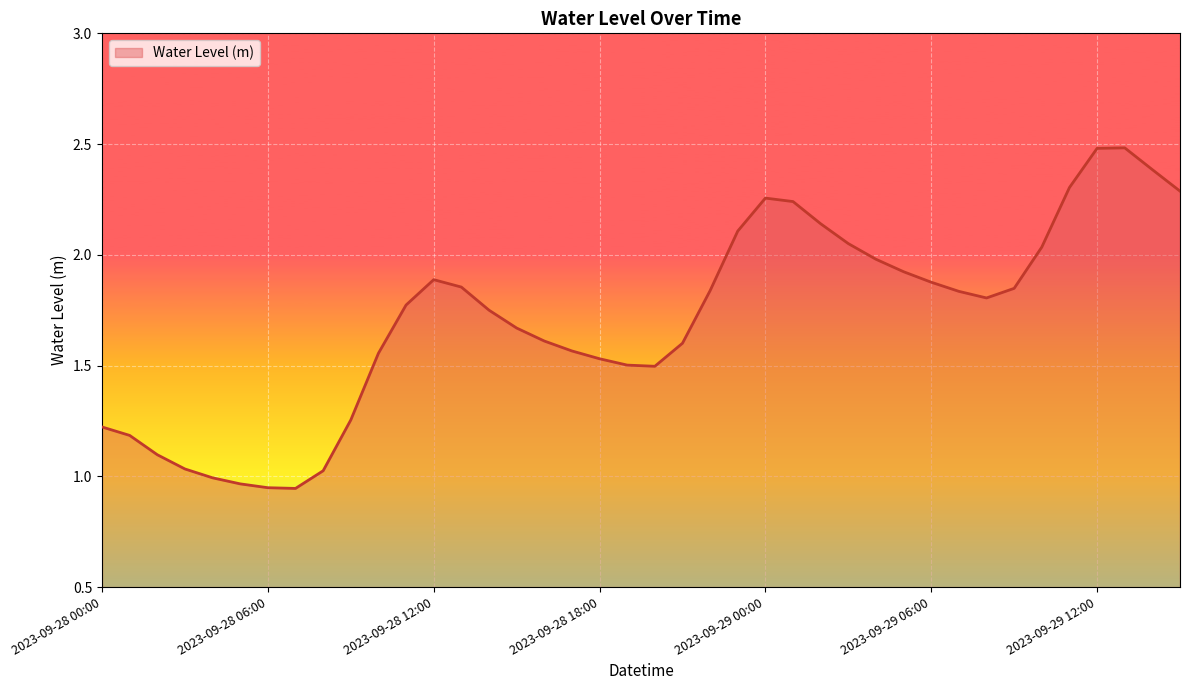

What is the greatest value displayed?

2.5